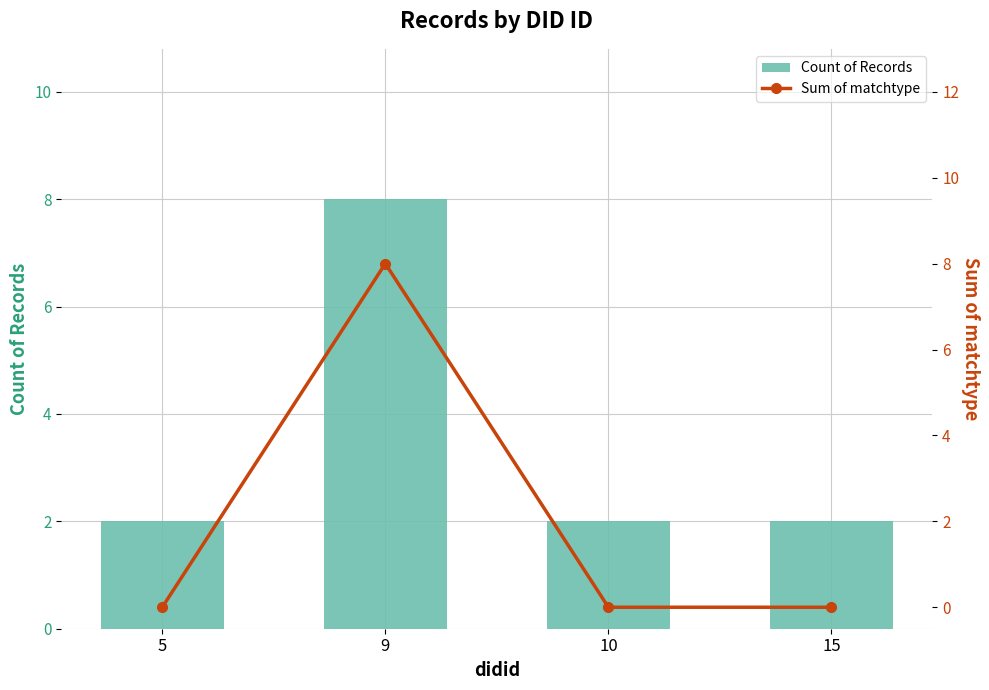

Which series changed the most between 10 and 15?

Count of Records